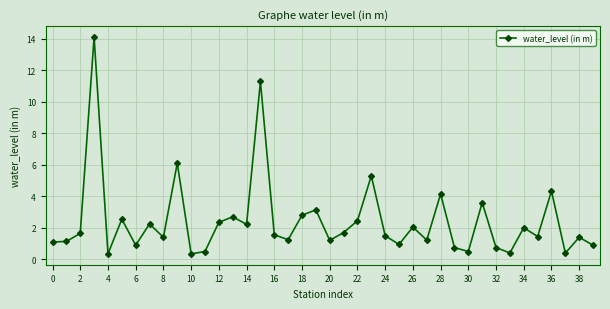

What is the sum of all values?

96.7